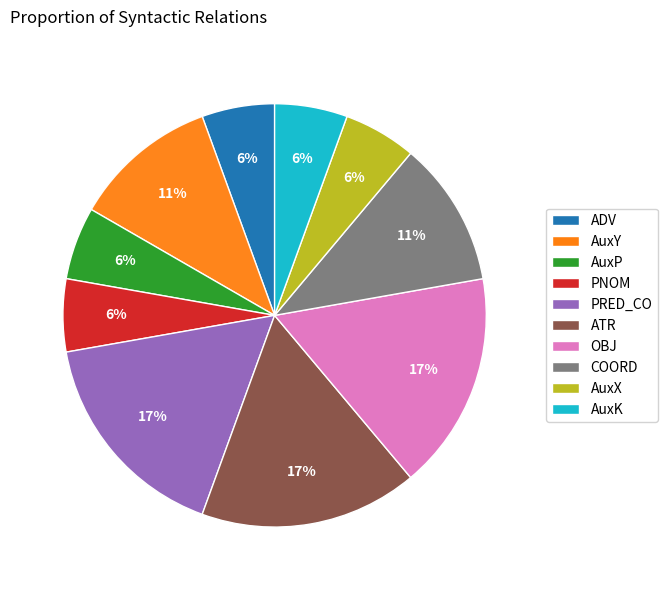

Which has a higher value, ATR or AuxX?

ATR